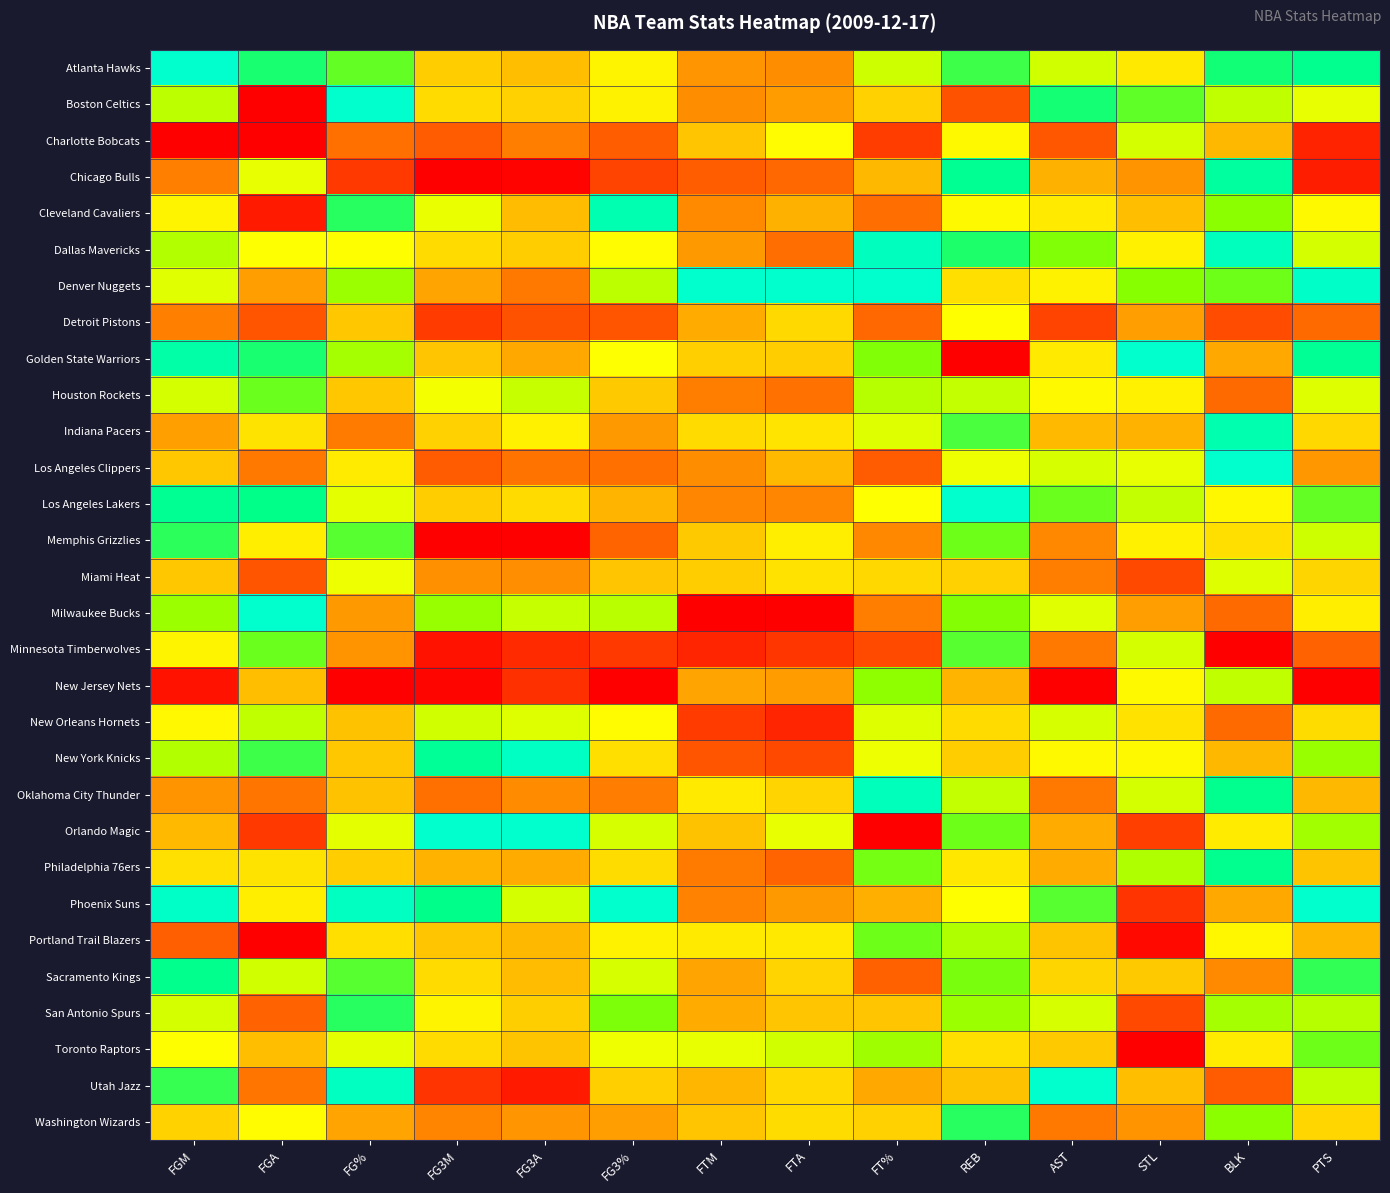

Reading left to right, extract all data points from this chart.

Atlanta Hawks: FGM=1.0	FGA=0.8	FG%=0.8	FG3M=0.4	FG3A=0.4	FG3%=0.5	FTM=0.3	FTA=0.3	FT%=0.6	REB=0.8	AST=0.6	STL=0.5	BLK=0.8	PTS=0.9
Boston Celtics: FGM=0.6	FGA=0.0	FG%=1.0	FG3M=0.5	FG3A=0.4	FG3%=0.5	FTM=0.3	FTA=0.3	FT%=0.4	REB=0.2	AST=0.8	STL=0.8	BLK=0.6	PTS=0.6
Charlotte Bobcats: FGM=0.0	FGA=0.0	FG%=0.2	FG3M=0.2	FG3A=0.3	FG3%=0.2	FTM=0.4	FTA=0.6	FT%=0.1	REB=0.6	AST=0.2	STL=0.6	BLK=0.4	PTS=0.1
Chicago Bulls: FGM=0.3	FGA=0.6	FG%=0.1	FG3M=0.0	FG3A=0.0	FG3%=0.1	FTM=0.2	FTA=0.2	FT%=0.4	REB=0.9	AST=0.4	STL=0.3	BLK=0.9	PTS=0.1
Cleveland Cavaliers: FGM=0.5	FGA=0.1	FG%=0.8	FG3M=0.6	FG3A=0.4	FG3%=0.9	FTM=0.3	FTA=0.4	FT%=0.2	REB=0.6	AST=0.5	STL=0.4	BLK=0.7	PTS=0.6
Dallas Mavericks: FGM=0.7	FGA=0.6	FG%=0.6	FG3M=0.5	FG3A=0.4	FG3%=0.6	FTM=0.3	FTA=0.2	FT%=1.0	REB=0.8	AST=0.7	STL=0.5	BLK=1.0	PTS=0.6
Denver Nuggets: FGM=0.6	FGA=0.3	FG%=0.7	FG3M=0.3	FG3A=0.3	FG3%=0.6	FTM=1.0	FTA=1.0	FT%=1.0	REB=0.5	AST=0.5	STL=0.7	BLK=0.7	PTS=1.0
Detroit Pistons: FGM=0.3	FGA=0.2	FG%=0.4	FG3M=0.1	FG3A=0.2	FG3%=0.2	FTM=0.4	FTA=0.5	FT%=0.2	REB=0.6	AST=0.1	STL=0.3	BLK=0.2	PTS=0.2
Golden State Warriors: FGM=0.9	FGA=0.8	FG%=0.7	FG3M=0.4	FG3A=0.4	FG3%=0.6	FTM=0.4	FTA=0.4	FT%=0.7	REB=0.0	AST=0.5	STL=1.0	BLK=0.4	PTS=0.9
Houston Rockets: FGM=0.6	FGA=0.7	FG%=0.4	FG3M=0.6	FG3A=0.6	FG3%=0.4	FTM=0.3	FTA=0.2	FT%=0.7	REB=0.6	AST=0.6	STL=0.5	BLK=0.2	PTS=0.6
Indiana Pacers: FGM=0.3	FGA=0.5	FG%=0.3	FG3M=0.4	FG3A=0.5	FG3%=0.3	FTM=0.5	FTA=0.5	FT%=0.6	REB=0.8	AST=0.4	STL=0.4	BLK=0.9	PTS=0.5
Los Angeles Clippers: FGM=0.4	FGA=0.3	FG%=0.5	FG3M=0.2	FG3A=0.2	FG3%=0.2	FTM=0.3	FTA=0.4	FT%=0.2	REB=0.6	AST=0.6	STL=0.6	BLK=1.0	PTS=0.3
Los Angeles Lakers: FGM=0.9	FGA=0.9	FG%=0.6	FG3M=0.4	FG3A=0.5	FG3%=0.4	FTM=0.3	FTA=0.3	FT%=0.6	REB=1.0	AST=0.7	STL=0.6	BLK=0.5	PTS=0.8
Memphis Grizzlies: FGM=0.8	FGA=0.5	FG%=0.8	FG3M=0.0	FG3A=0.0	FG3%=0.2	FTM=0.4	FTA=0.5	FT%=0.3	REB=0.7	AST=0.3	STL=0.5	BLK=0.5	PTS=0.6
Miami Heat: FGM=0.4	FGA=0.2	FG%=0.6	FG3M=0.3	FG3A=0.3	FG3%=0.4	FTM=0.4	FTA=0.5	FT%=0.5	REB=0.4	AST=0.3	STL=0.2	BLK=0.6	PTS=0.5
Milwaukee Bucks: FGM=0.7	FGA=1.0	FG%=0.3	FG3M=0.7	FG3A=0.6	FG3%=0.7	FTM=0.0	FTA=0.0	FT%=0.3	REB=0.7	AST=0.6	STL=0.3	BLK=0.2	PTS=0.5
Minnesota Timberwolves: FGM=0.5	FGA=0.7	FG%=0.3	FG3M=0.0	FG3A=0.1	FG3%=0.1	FTM=0.1	FTA=0.1	FT%=0.2	REB=0.8	AST=0.3	STL=0.6	BLK=0.0	PTS=0.2
New Jersey Nets: FGM=0.0	FGA=0.4	FG%=0.0	FG3M=0.0	FG3A=0.1	FG3%=0.0	FTM=0.3	FTA=0.3	FT%=0.7	REB=0.4	AST=0.0	STL=0.6	BLK=0.6	PTS=0.0
New Orleans Hornets: FGM=0.6	FGA=0.6	FG%=0.4	FG3M=0.6	FG3A=0.6	FG3%=0.6	FTM=0.1	FTA=0.1	FT%=0.6	REB=0.5	AST=0.6	STL=0.5	BLK=0.2	PTS=0.5
New York Knicks: FGM=0.7	FGA=0.8	FG%=0.4	FG3M=0.9	FG3A=1.0	FG3%=0.5	FTM=0.2	FTA=0.2	FT%=0.6	REB=0.4	AST=0.6	STL=0.6	BLK=0.4	PTS=0.7
Oklahoma City Thunder: FGM=0.3	FGA=0.2	FG%=0.4	FG3M=0.2	FG3A=0.3	FG3%=0.3	FTM=0.5	FTA=0.5	FT%=1.0	REB=0.6	AST=0.3	STL=0.6	BLK=0.9	PTS=0.4
Orlando Magic: FGM=0.4	FGA=0.1	FG%=0.6	FG3M=1.0	FG3A=1.0	FG3%=0.6	FTM=0.4	FTA=0.6	FT%=0.0	REB=0.7	AST=0.4	STL=0.1	BLK=0.5	PTS=0.7
Philadelphia 76ers: FGM=0.5	FGA=0.5	FG%=0.4	FG3M=0.4	FG3A=0.4	FG3%=0.5	FTM=0.3	FTA=0.2	FT%=0.7	REB=0.5	AST=0.4	STL=0.7	BLK=0.9	PTS=0.4
Phoenix Suns: FGM=1.0	FGA=0.5	FG%=1.0	FG3M=0.9	FG3A=0.6	FG3%=1.0	FTM=0.3	FTA=0.3	FT%=0.4	REB=0.6	AST=0.8	STL=0.1	BLK=0.4	PTS=1.0
Portland Trail Blazers: FGM=0.2	FGA=0.0	FG%=0.5	FG3M=0.4	FG3A=0.4	FG3%=0.5	FTM=0.5	FTA=0.5	FT%=0.7	REB=0.7	AST=0.4	STL=0.0	BLK=0.5	PTS=0.4
Sacramento Kings: FGM=0.9	FGA=0.6	FG%=0.8	FG3M=0.5	FG3A=0.4	FG3%=0.6	FTM=0.3	FTA=0.5	FT%=0.2	REB=0.7	AST=0.5	STL=0.4	BLK=0.3	PTS=0.8
San Antonio Spurs: FGM=0.6	FGA=0.2	FG%=0.8	FG3M=0.5	FG3A=0.4	FG3%=0.7	FTM=0.4	FTA=0.4	FT%=0.4	REB=0.7	AST=0.6	STL=0.2	BLK=0.7	PTS=0.7
Toronto Raptors: FGM=0.6	FGA=0.4	FG%=0.6	FG3M=0.5	FG3A=0.4	FG3%=0.6	FTM=0.6	FTA=0.6	FT%=0.7	REB=0.5	AST=0.4	STL=0.0	BLK=0.5	PTS=0.7
Utah Jazz: FGM=0.8	FGA=0.2	FG%=1.0	FG3M=0.1	FG3A=0.1	FG3%=0.4	FTM=0.4	FTA=0.5	FT%=0.4	REB=0.4	AST=1.0	STL=0.4	BLK=0.2	PTS=0.6
Washington Wizards: FGM=0.4	FGA=0.6	FG%=0.3	FG3M=0.3	FG3A=0.3	FG3%=0.3	FTM=0.4	FTA=0.5	FT%=0.4	REB=0.8	AST=0.3	STL=0.3	BLK=0.7	PTS=0.5